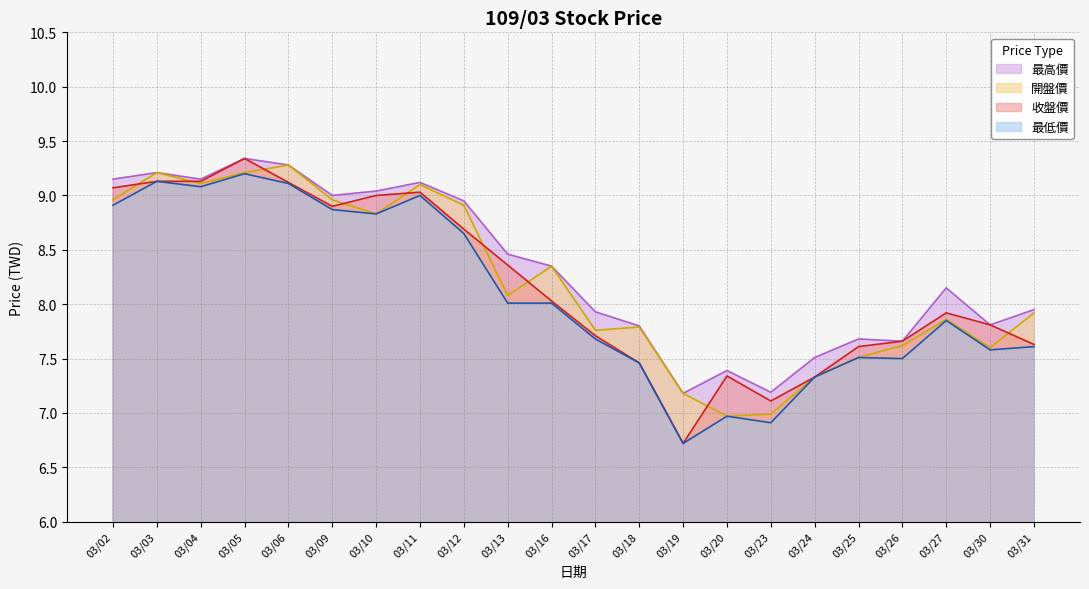

True or false: 開盤價 and 收盤價 cross at least once.

True